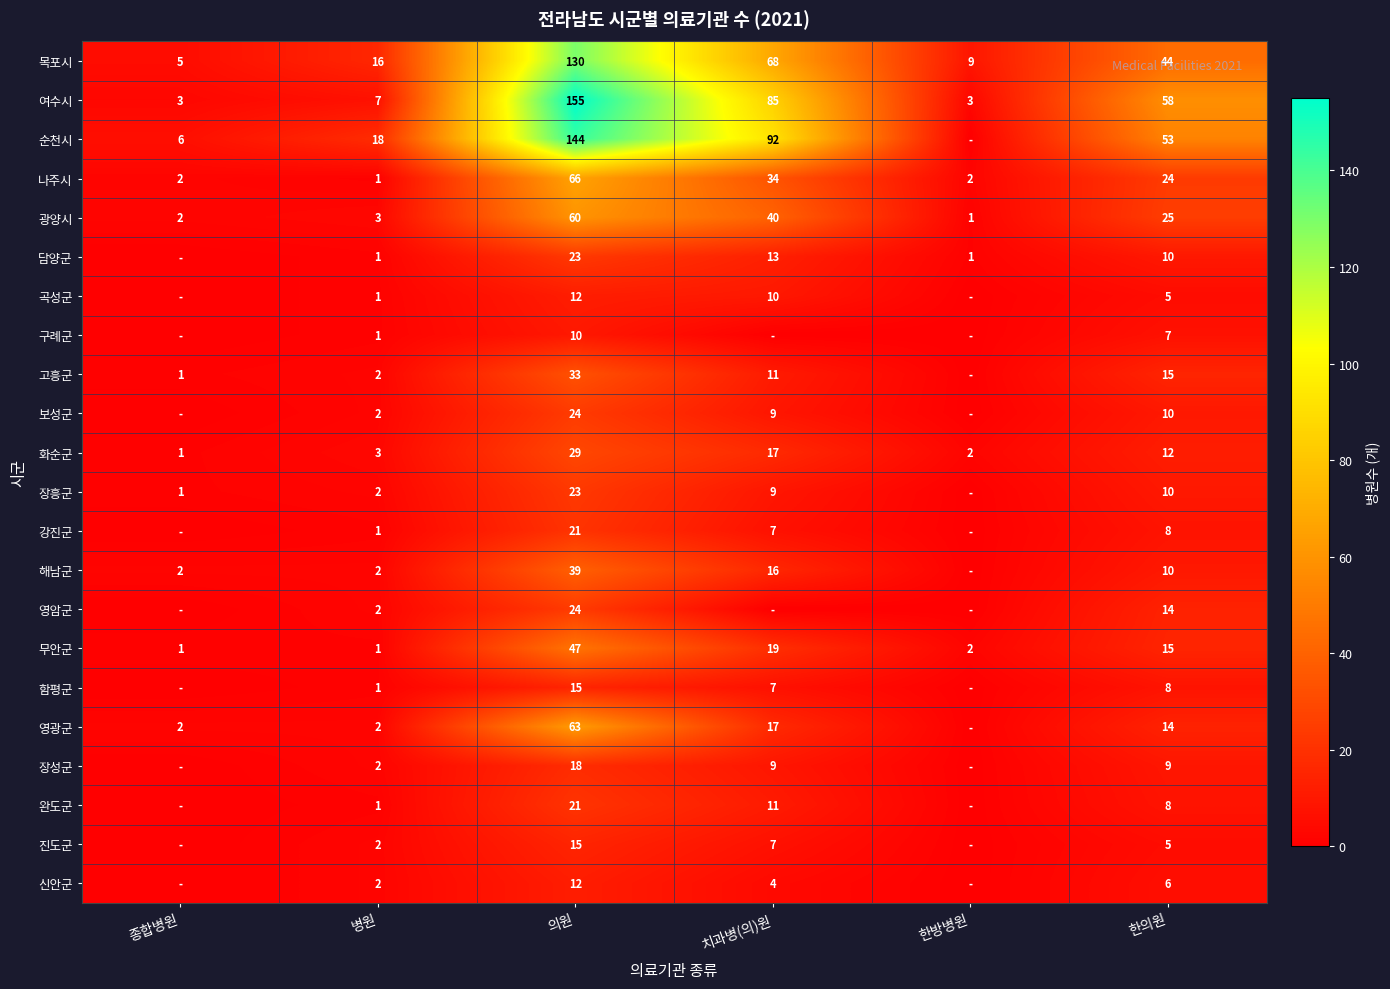

Which category has the highest value across all series?

의원